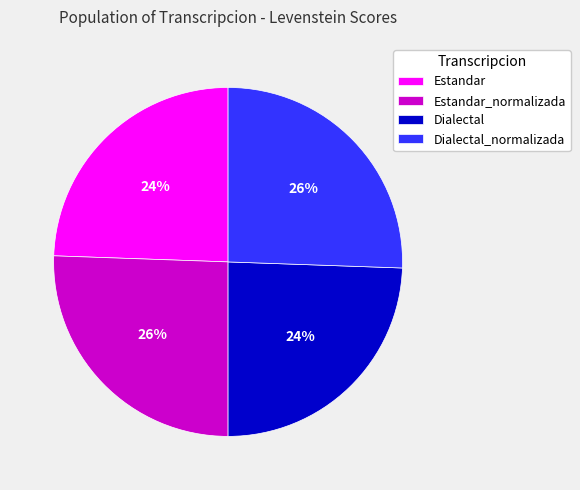

Between Estandar_normalizada and Dialectal, which is larger?

Estandar_normalizada